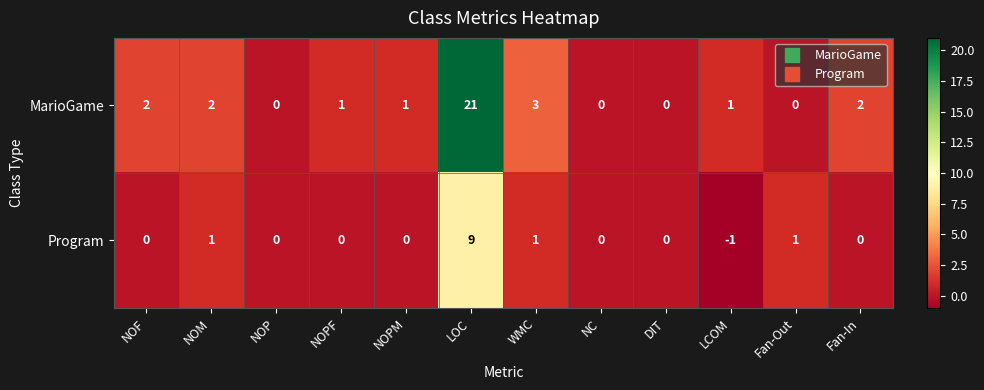

How many values in the MarioGame series are below 1?

4